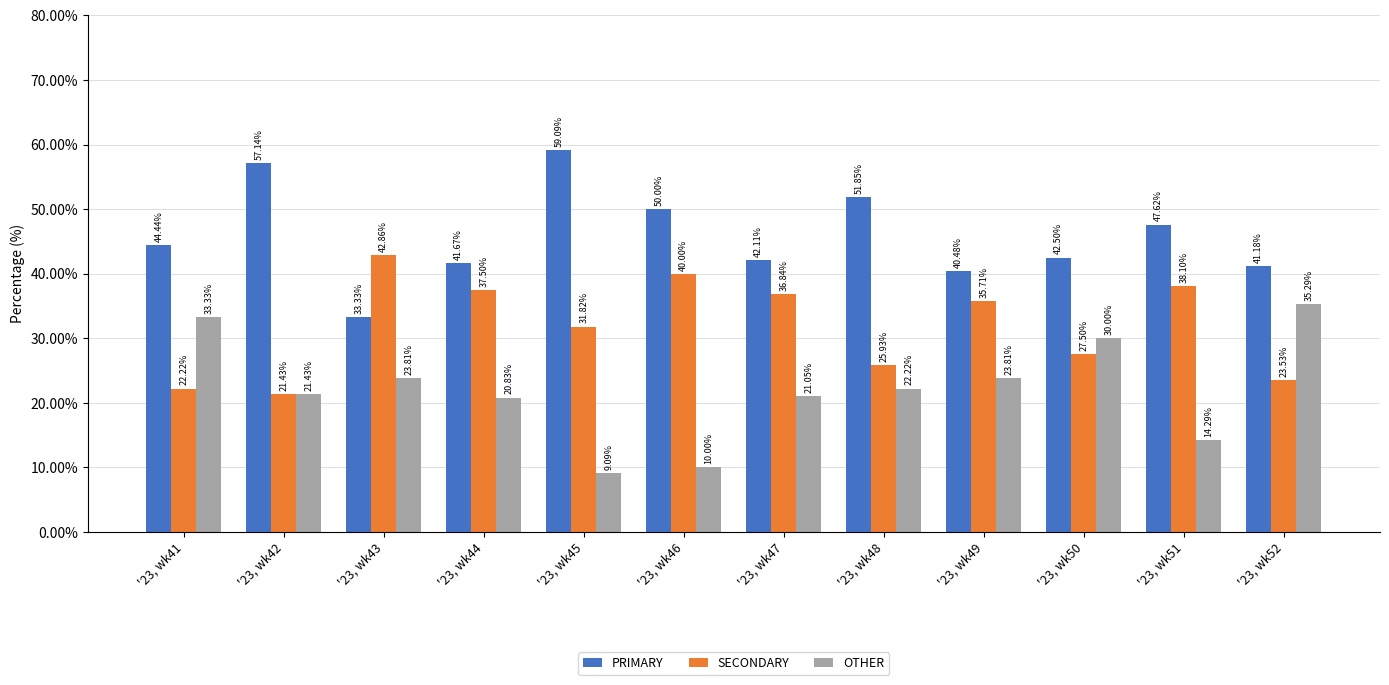

What is the difference between the OTHER values at '23, wk43 and '23, wk42?

2.4